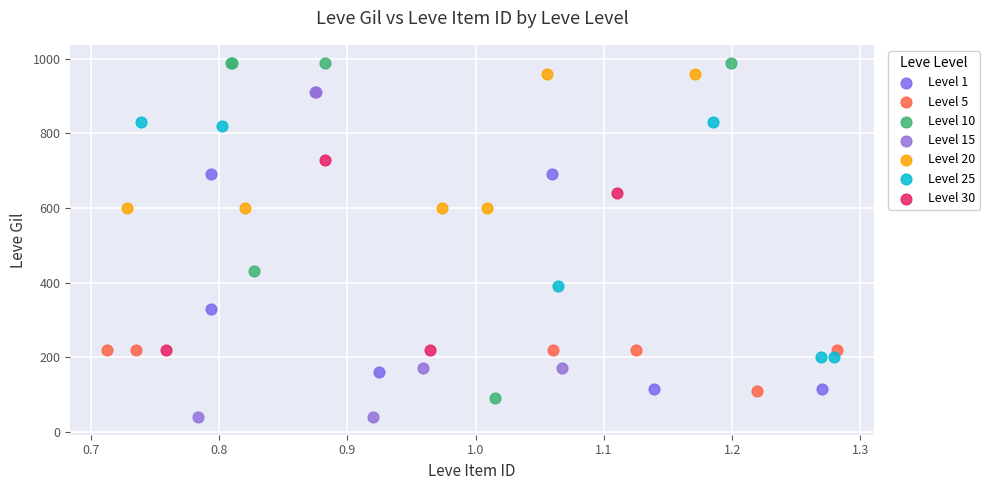

Which series contains the lowest Y value?

Level 15